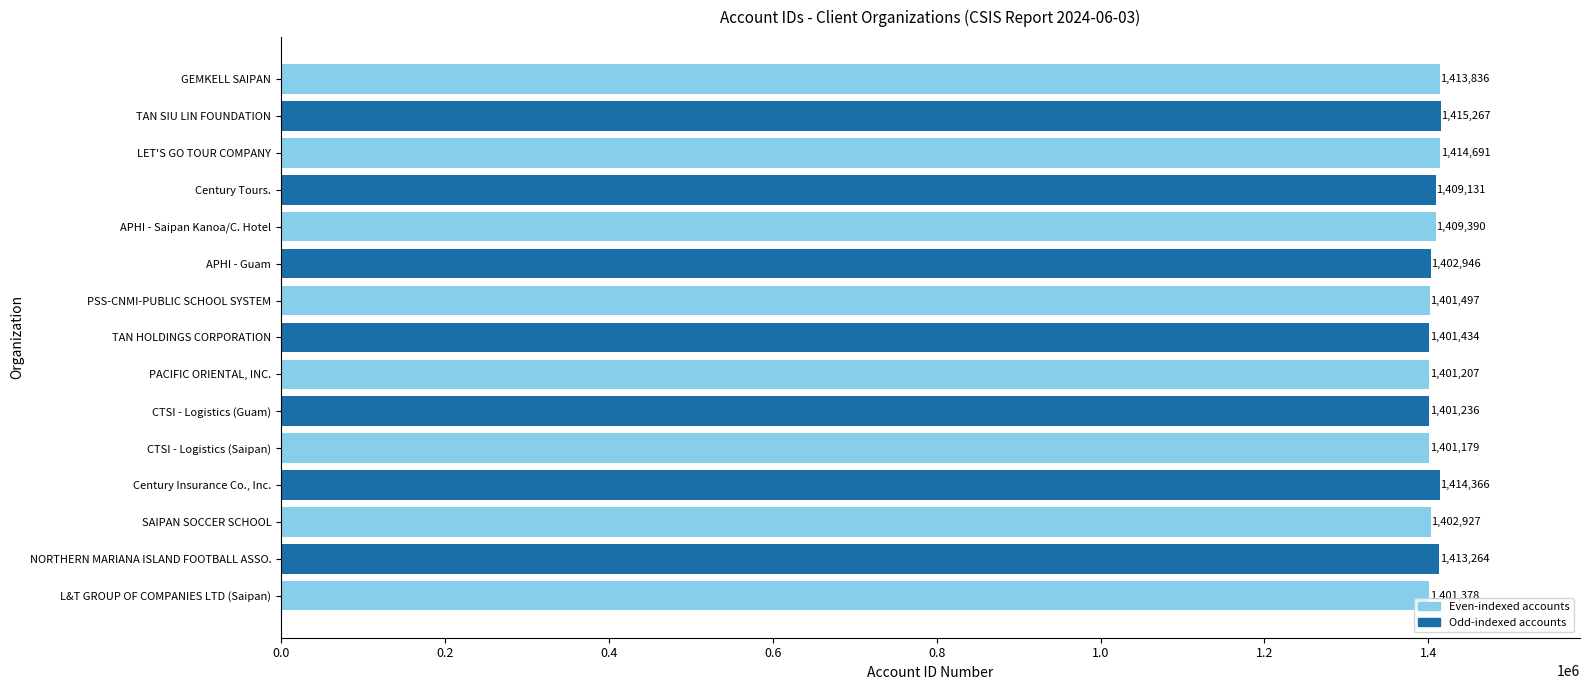

How many data points are less than 1402946?

7